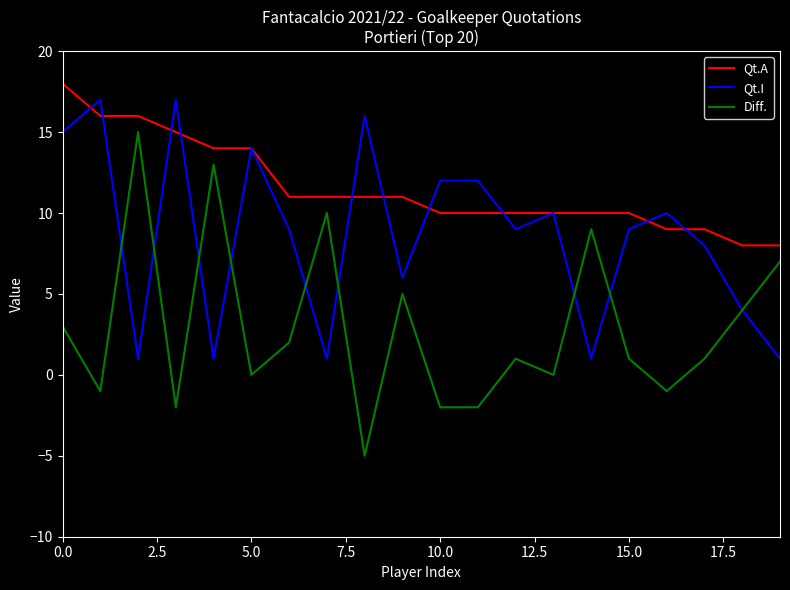

How many categories are shown in the chart?

20